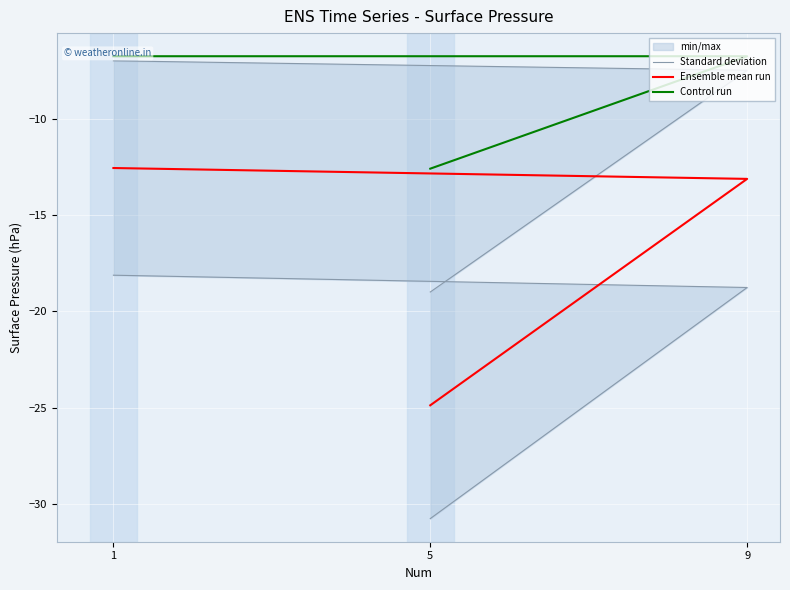

Reading left to right, what are all the values shown in this chart?

Standard deviation: -7.0	-7.5	-19.0
Ensemble mean run: -12.6	-13.1	-24.9
Control run: -6.8	-6.8	-12.6